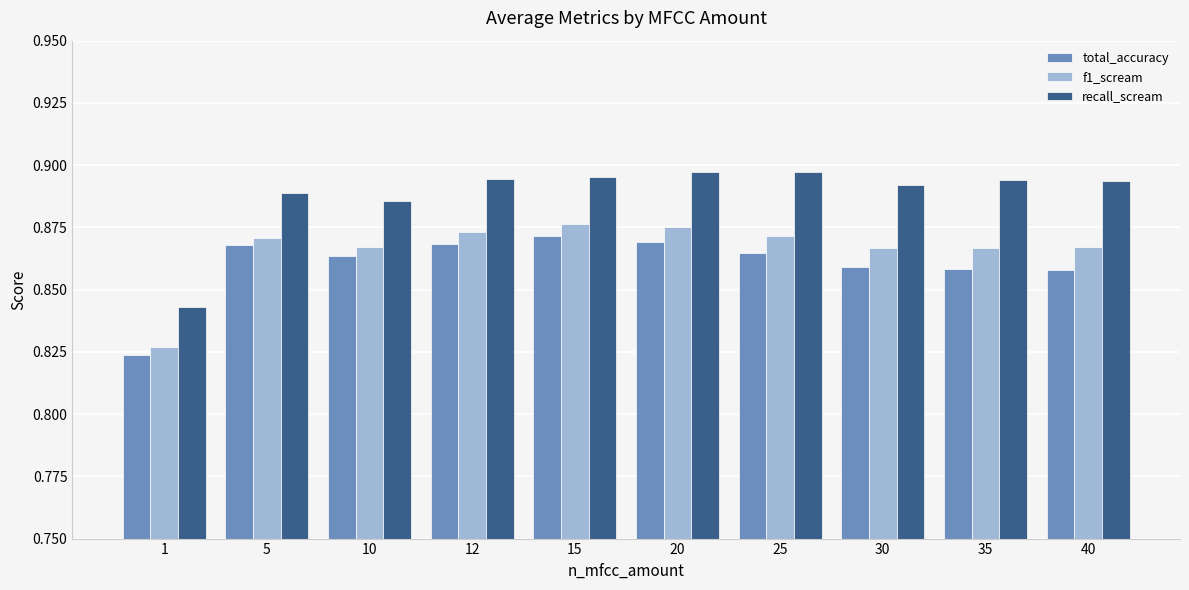

The f1_scream series shows 0.4 at 35. True or false?

False